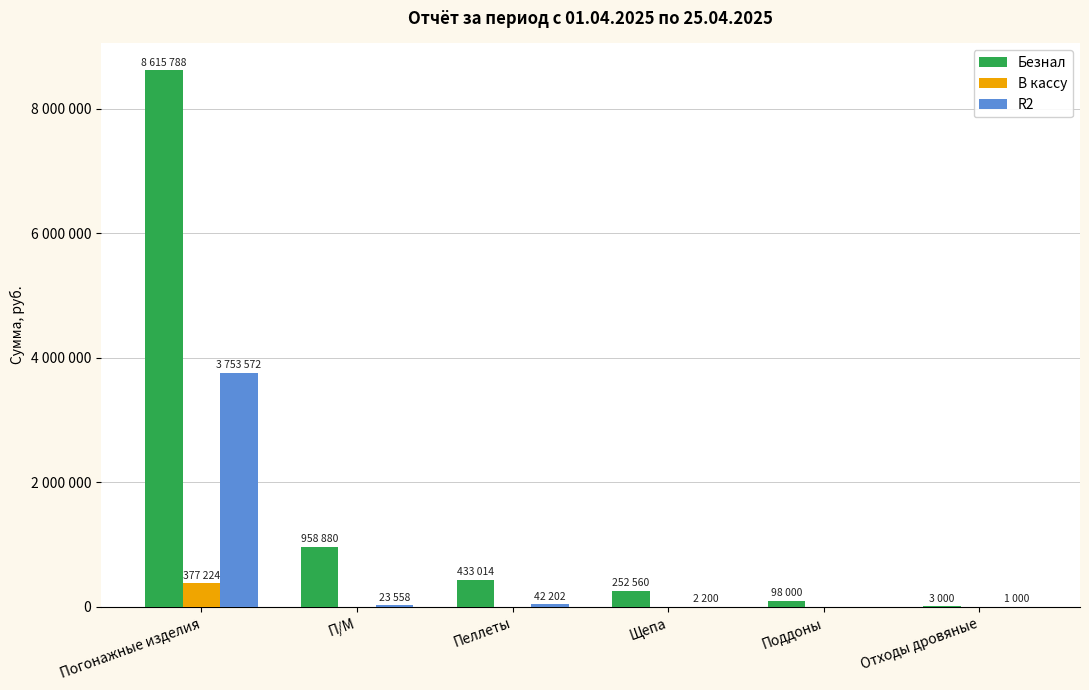

What is the average value of the R2 series?

637088.9